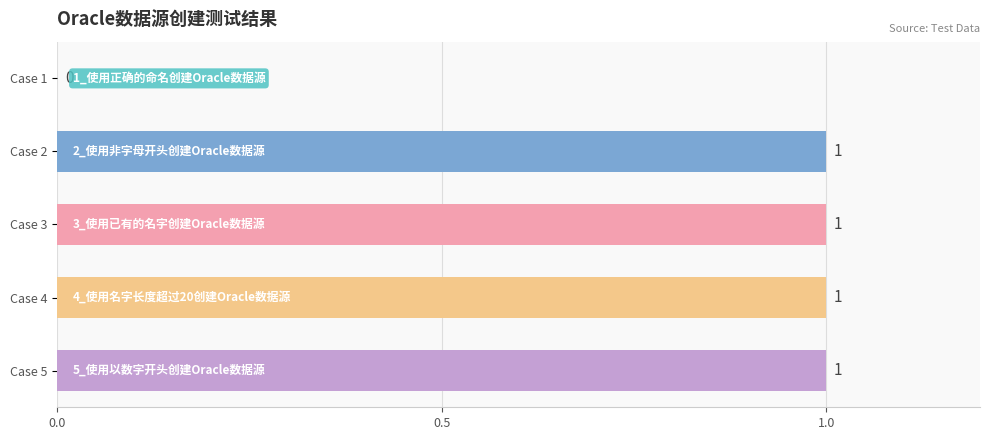

How many positive values are there?

4